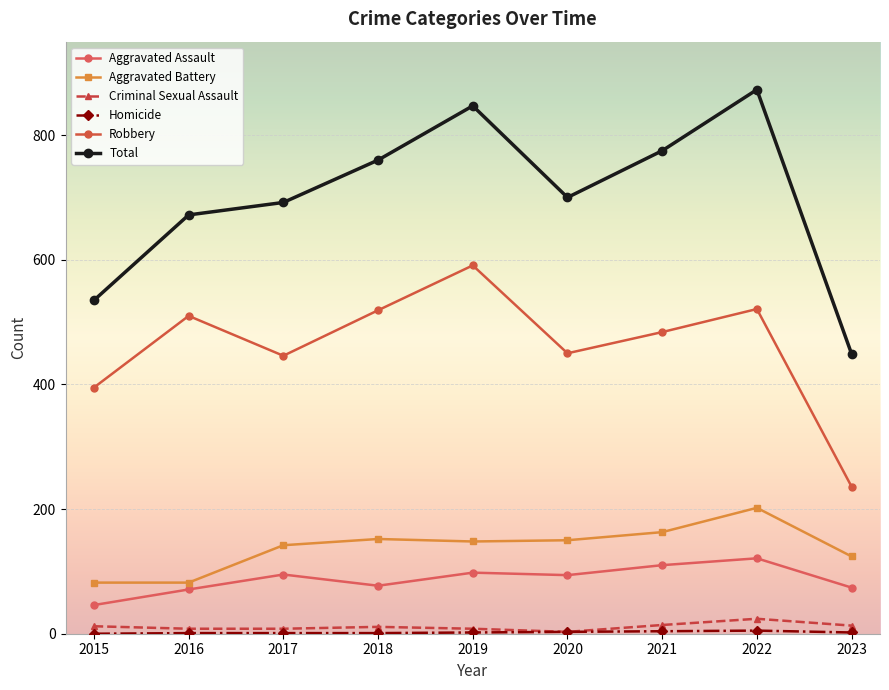

Reading left to right, what are all the values shown in this chart?

Aggravated Assault: 46	71	95	77	98	94	110	121	74
Aggravated Battery: 82	82	142	152	148	150	163	202	124
Criminal Sexual Assault: 12	8	8	11	8	3	14	24	13
Homicide: 0	1	1	1	2	3	4	5	2
Robbery: 395	510	446	519	591	450	484	521	236
Total: 535	672	692	760	847	700	775	873	449